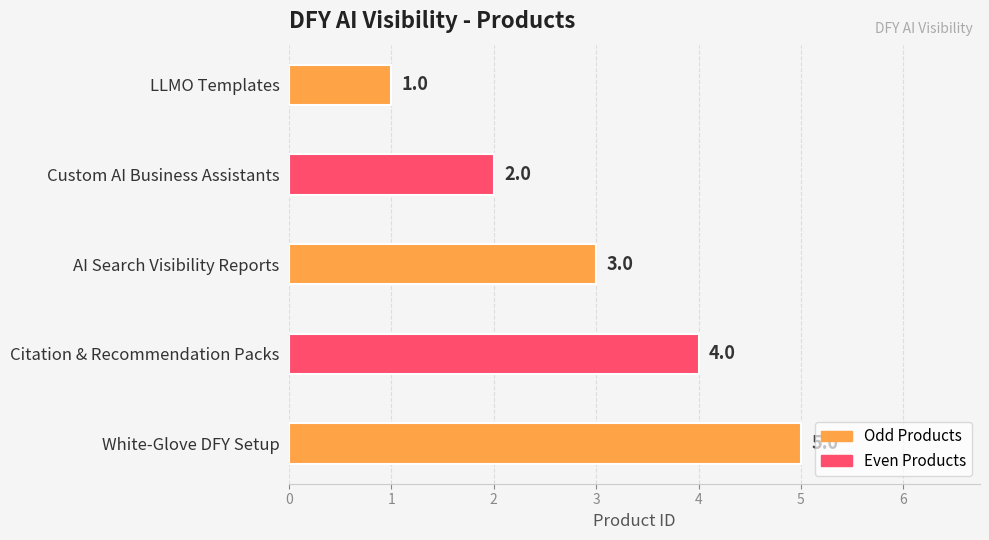

What position from the top is LLMO Templates?

1